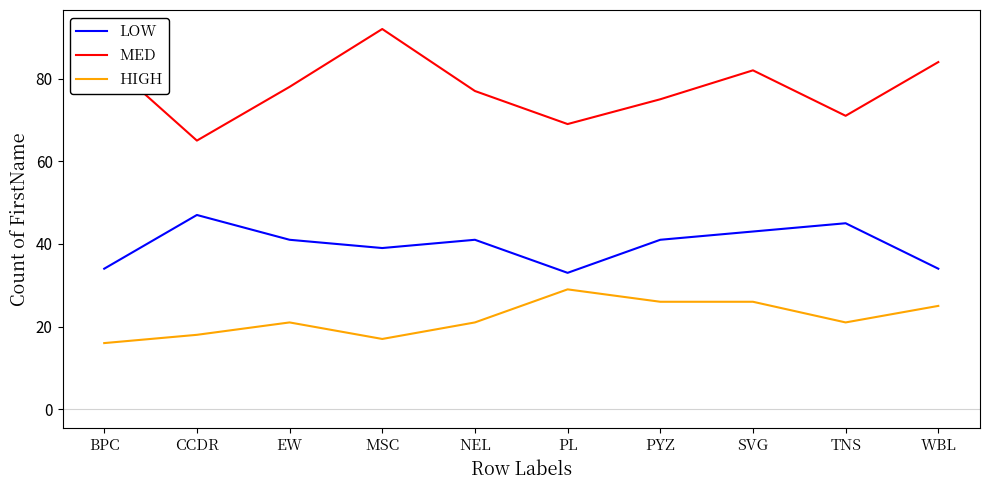

Where does the MED series first go above 78?

BPC